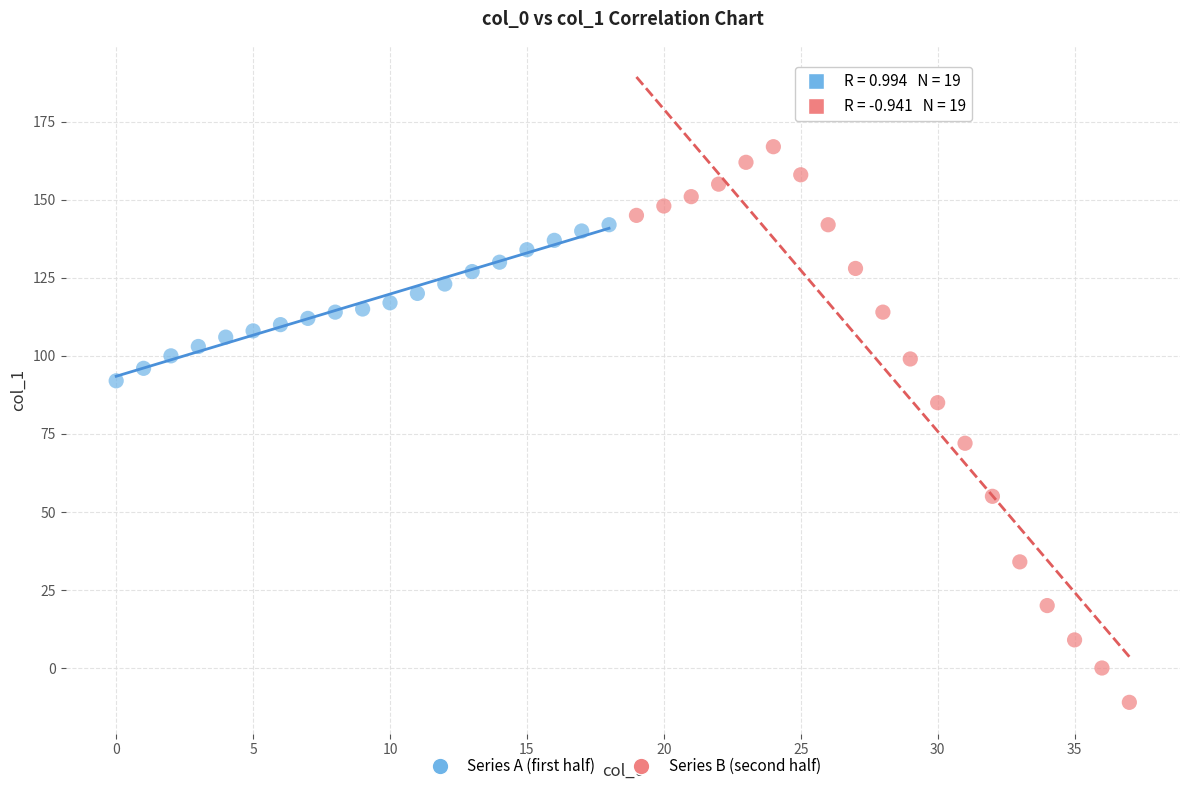

What are all the series names shown in the legend?

Series A (first half), Series B (second half)